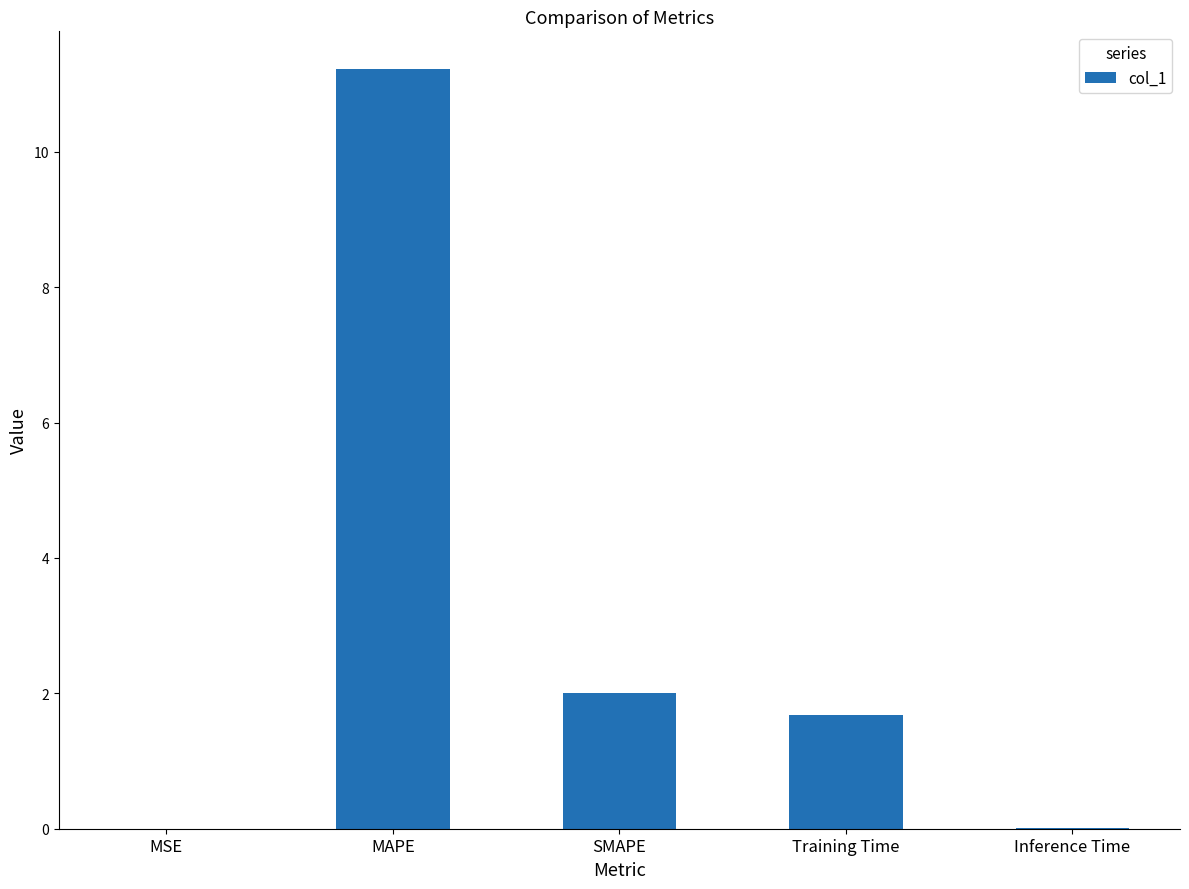

At which label is the value closest to 5?

SMAPE